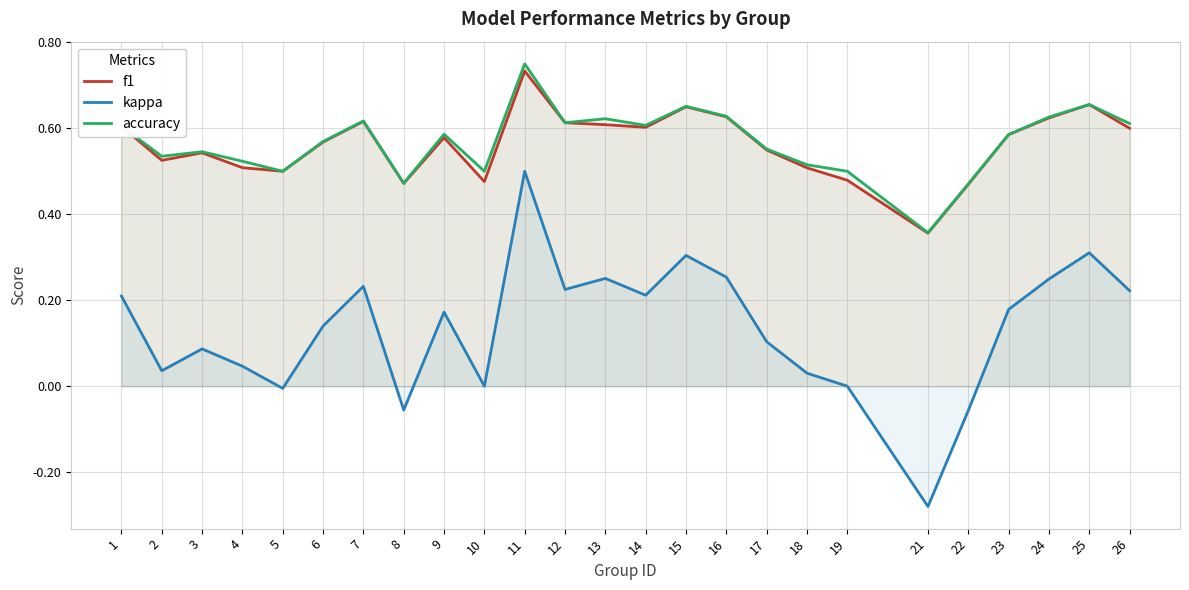

What are all the series names shown in the legend?

f1, kappa, accuracy